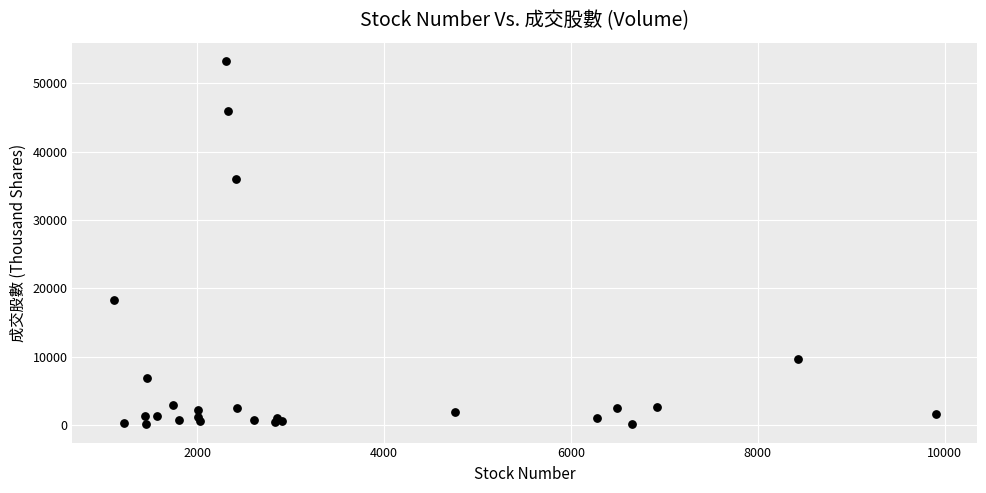

What Y value in the scatter plot is closest to 26700?

18290.0